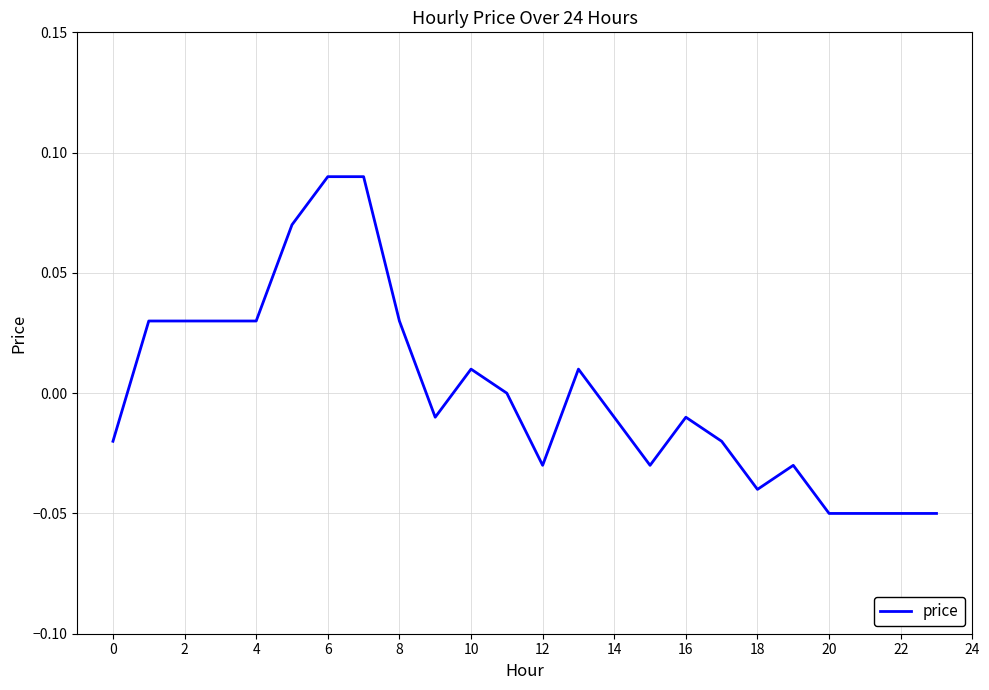

Does the chart display data point markers on the line(s)?

No